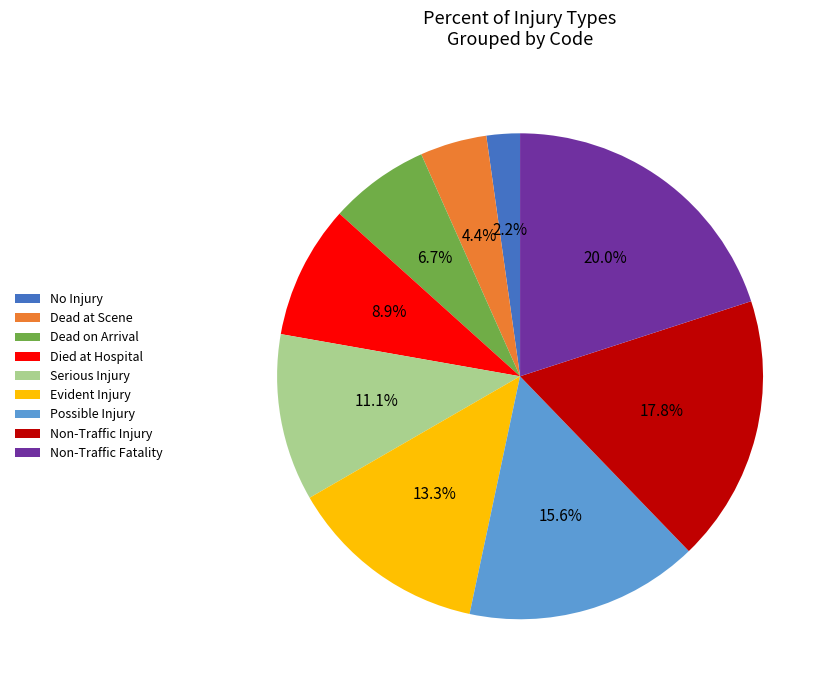

Count the number of slices in the pie.

9